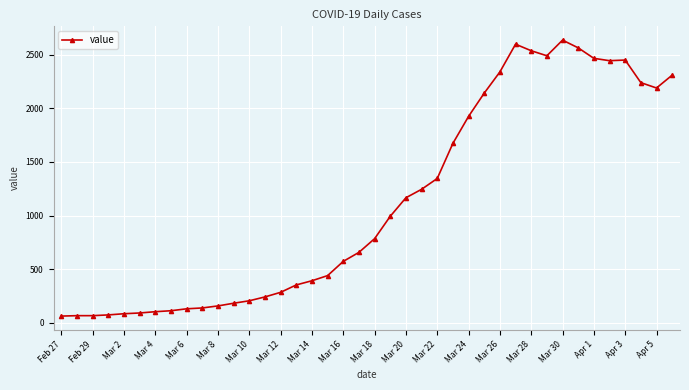

What is the difference between the maximum and minimum values?

2577